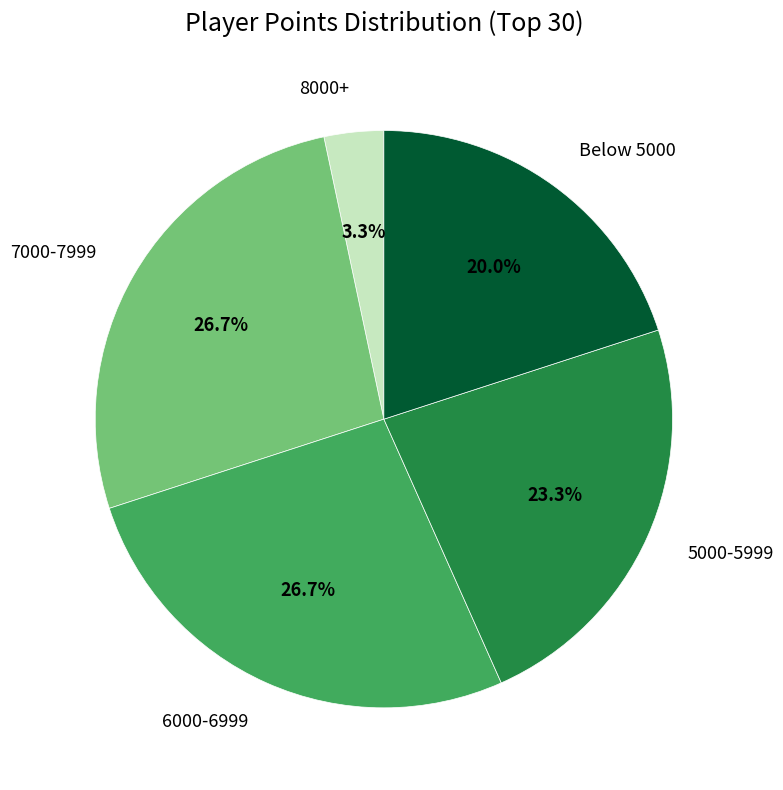

How many slices are in this pie chart?

5